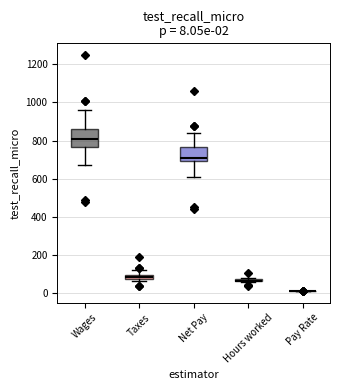

Comparing the boxes themselves (not the whiskers), which one is the tallest?

Wages